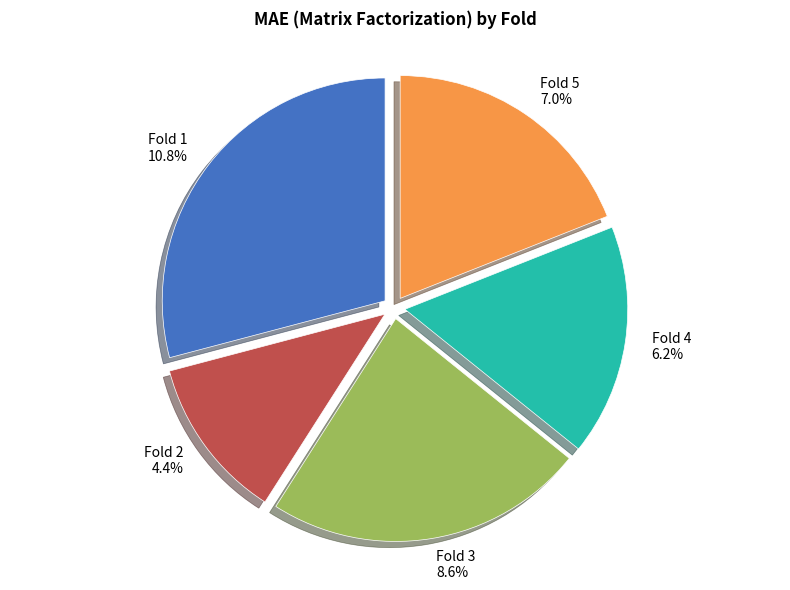

How many slices are in this pie chart?

5